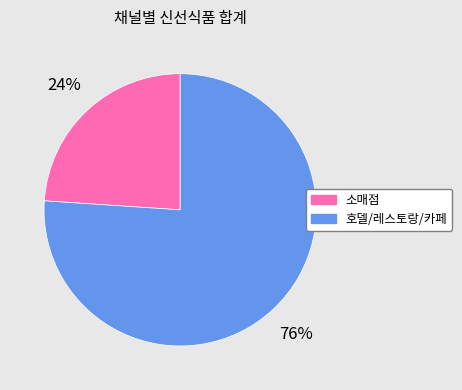

Between 소매점 and 호델/레스토랑/카페, which is larger?

호델/레스토랑/카페